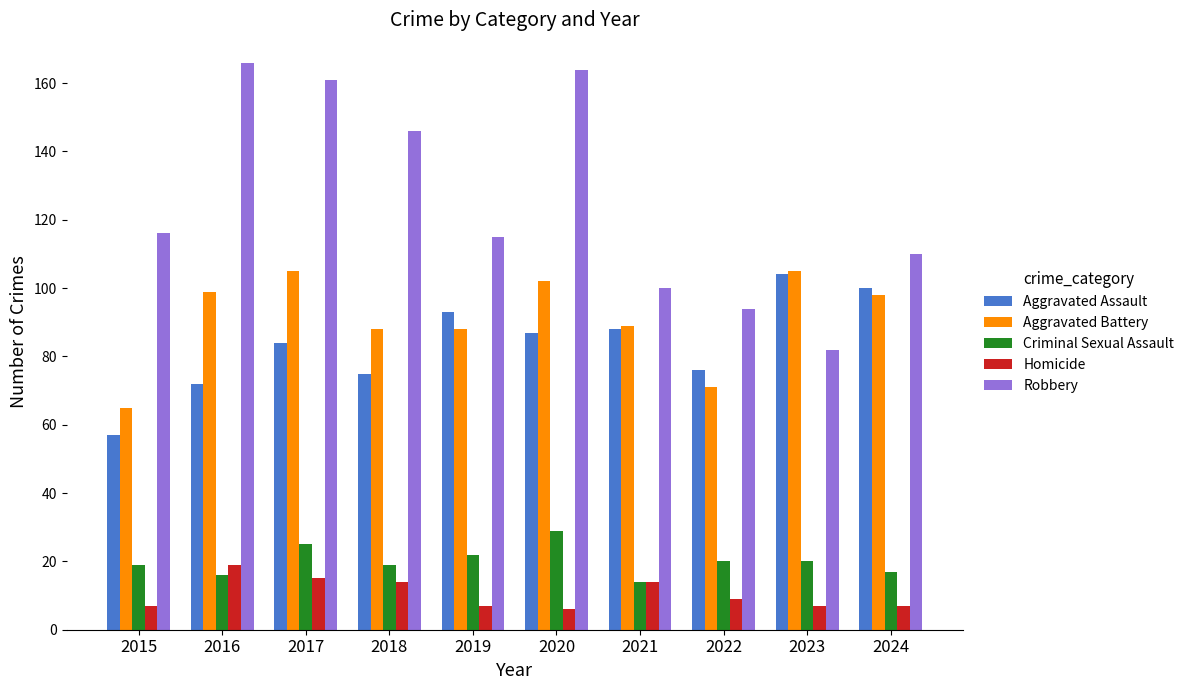

What is the average value of the Robbery series?

125